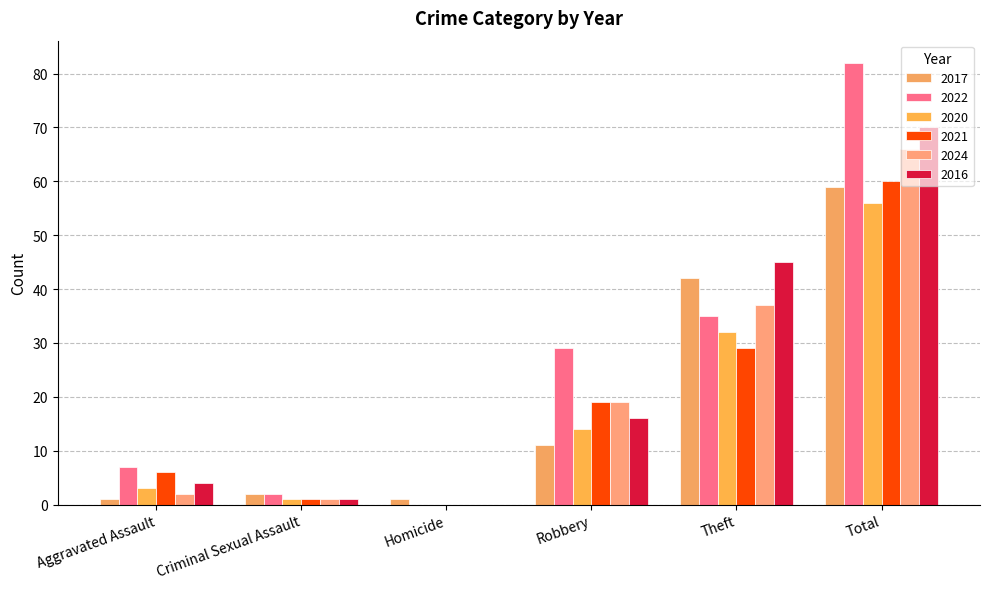

Which series has the largest range (max minus min)?

2022